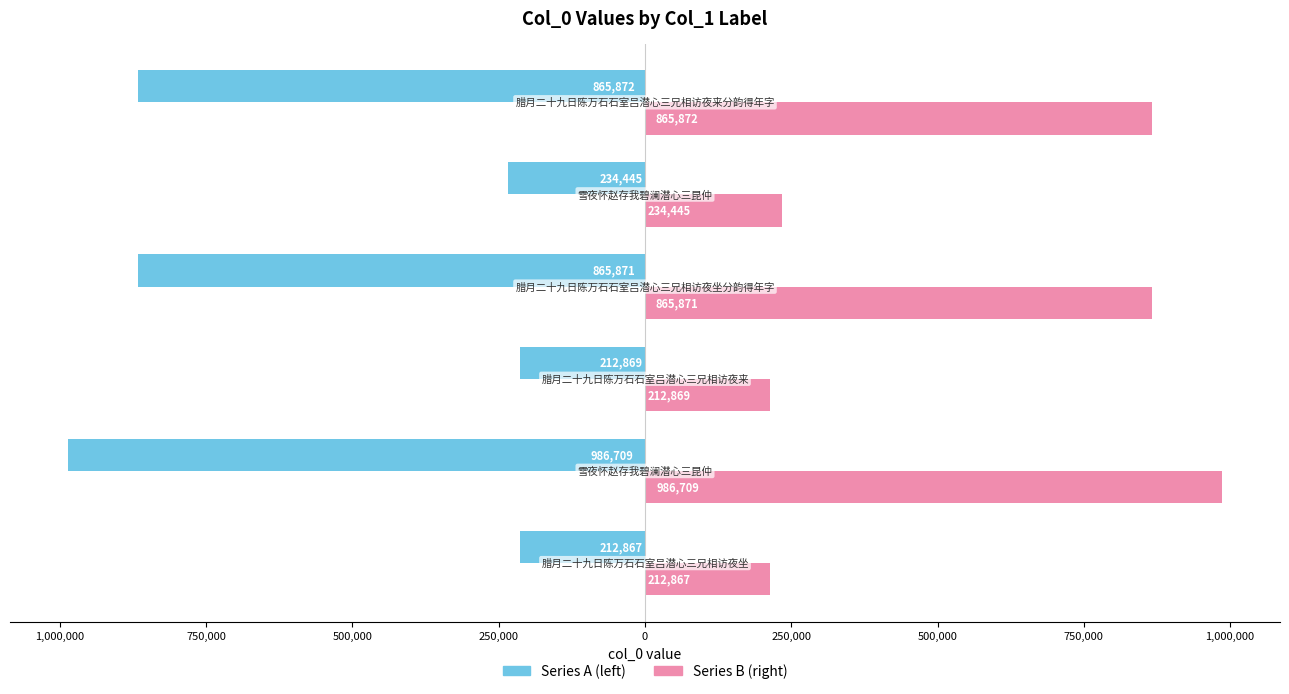

Reading left to right, list all the values displayed in this chart.

Series A: -212867	-986709	-212869	-865871	-234445	-865872
Series B: 212867	986709	212869	865871	234445	865872